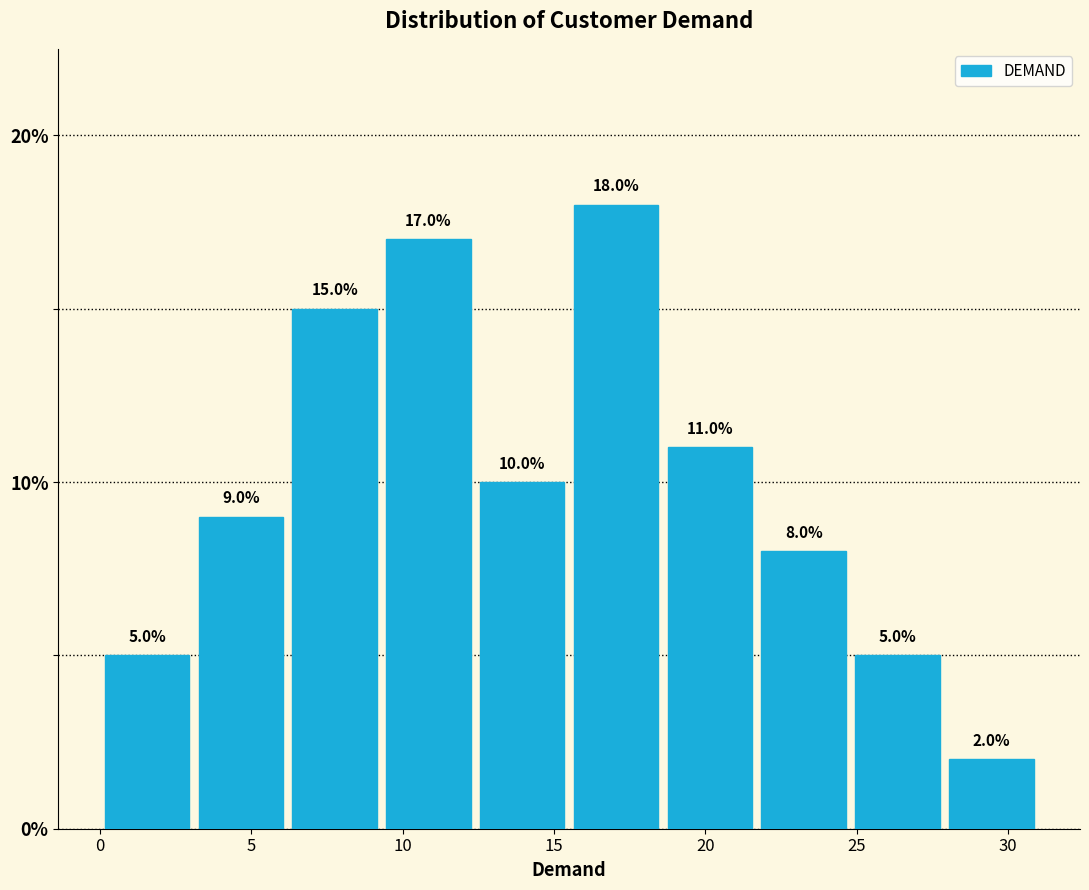

Reading left to right, list every bar in this chart as the range it spans on the x-axis followed by its height. The bar edges are not printed on the chart, so give them approximately, as read against the axis.

0.0 to 3.1: 5.0
3.1 to 6.2: 9.0
6.2 to 9.3: 15.0
9.3 to 12.4: 17.0
12.4 to 15.5: 10.0
15.5 to 18.6: 18.0
18.6 to 21.7: 11.0
21.7 to 24.8: 8.0
24.8 to 27.9: 5.0
27.9 to 31.0: 2.0